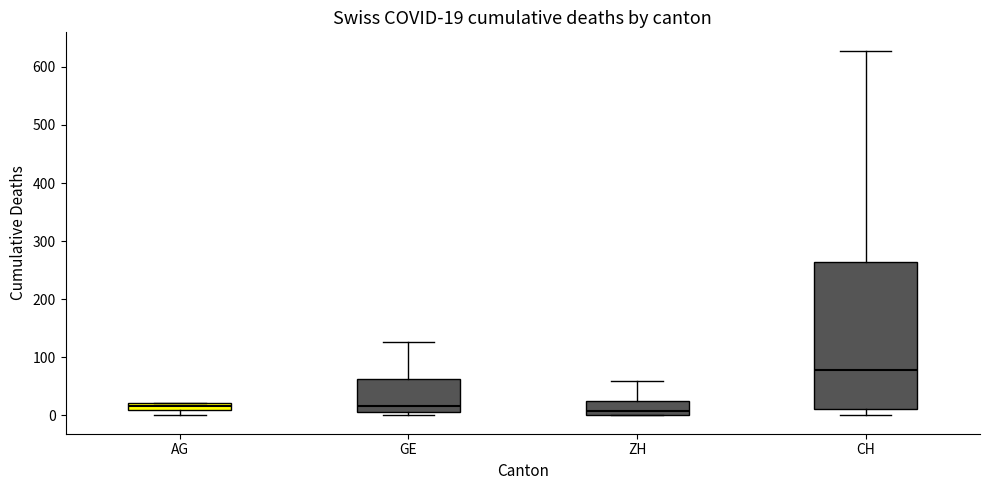

Comparing the boxes themselves (not the whiskers), which one is the tallest?

CH